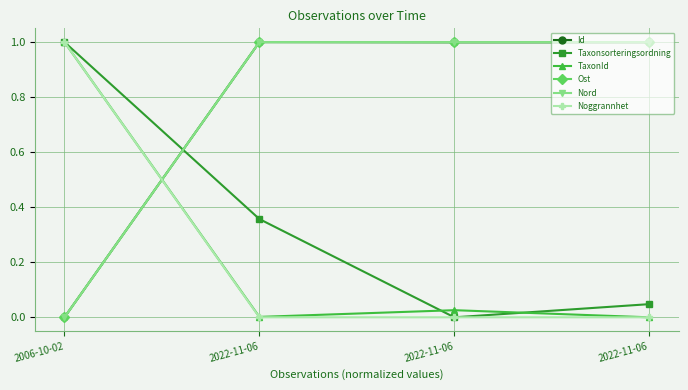

Which series has the widest spread of values?

Id